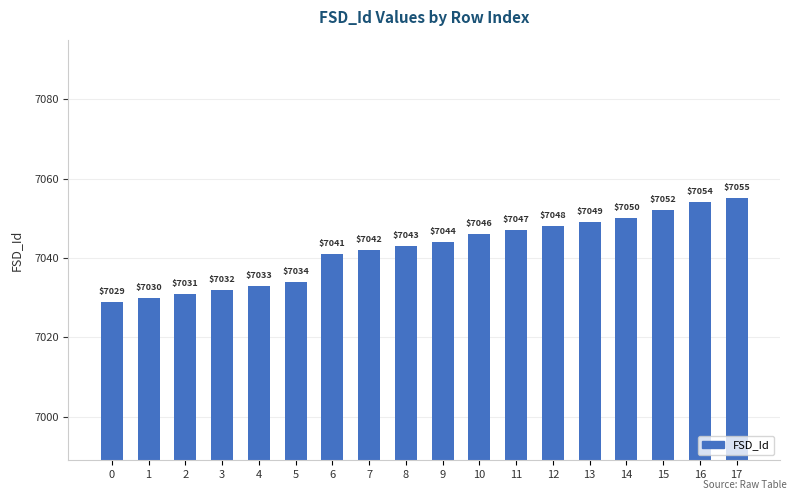

What is the ratio of the value at 0 to the value at 13?

1.0